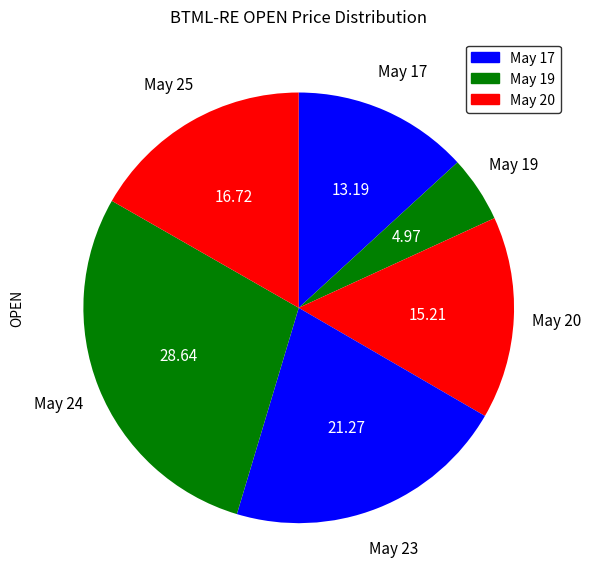

Does any single category account for the majority?

No